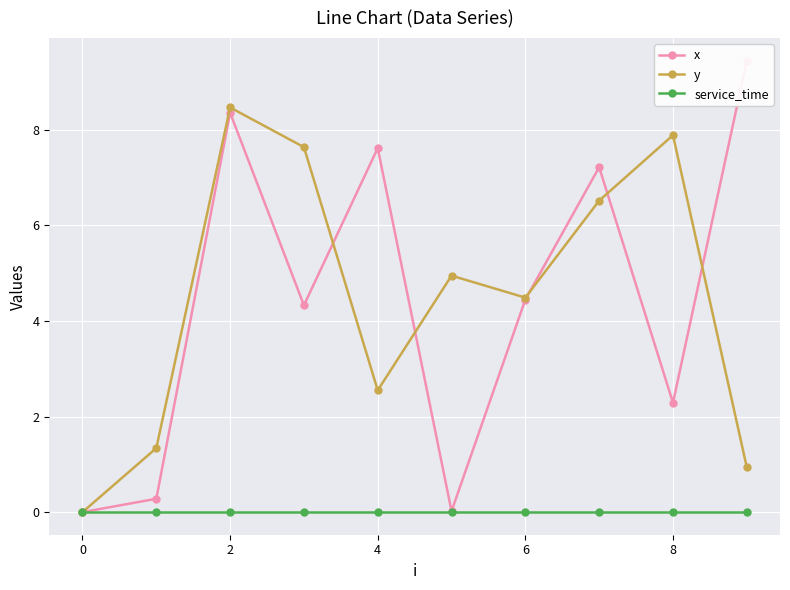

What is the difference between the second highest and minimum values in the x series?

8.4